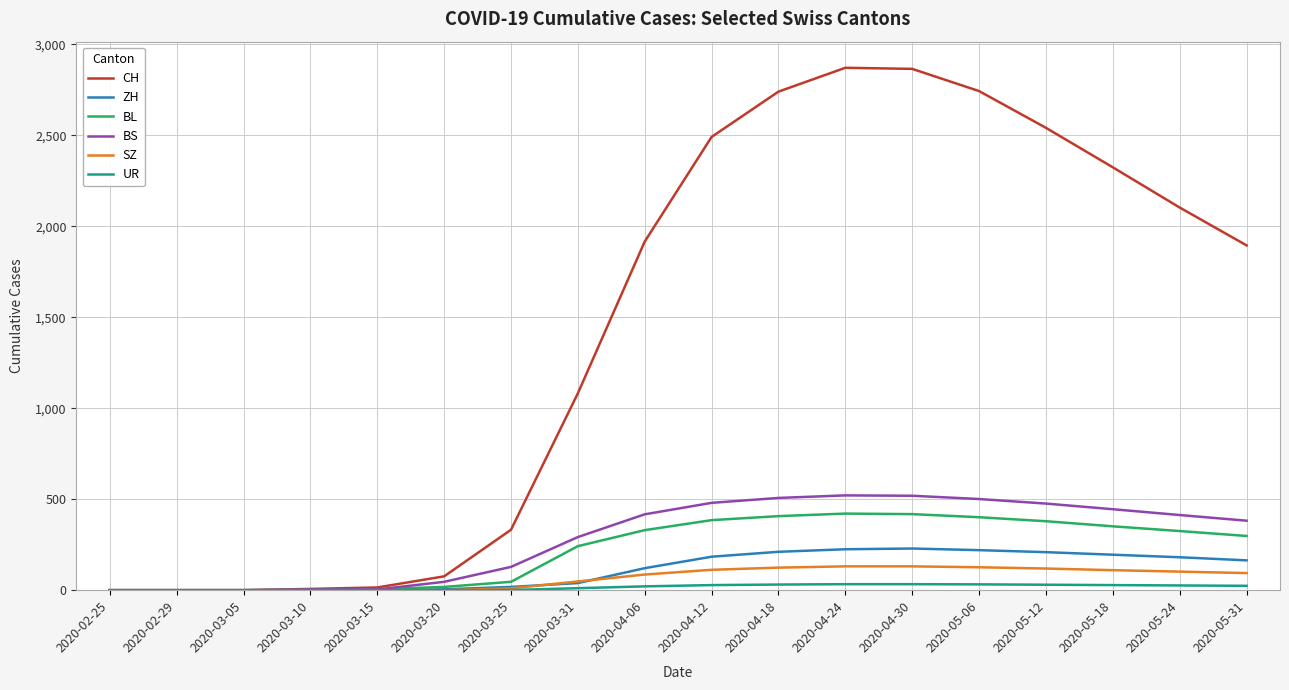

Is the value of ZH at 2020-05-18 greater than the value of BL at 2020-05-12?

No